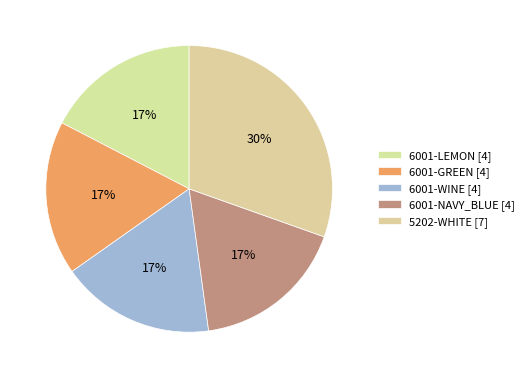

How many slices are in this pie chart?

5